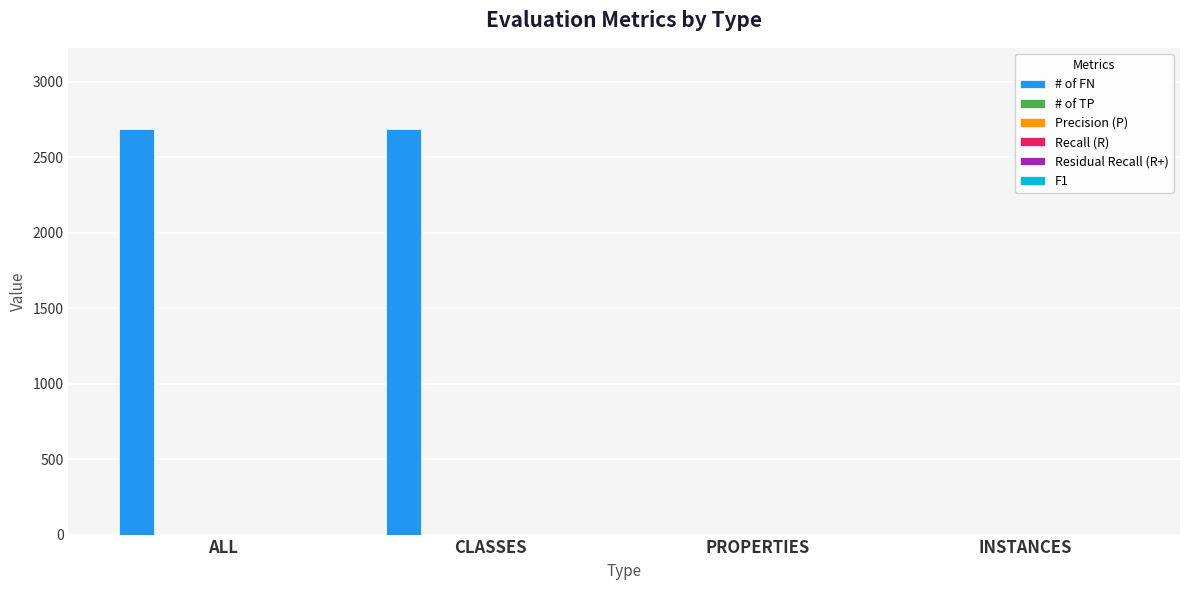

What is the sum of all values?

5372